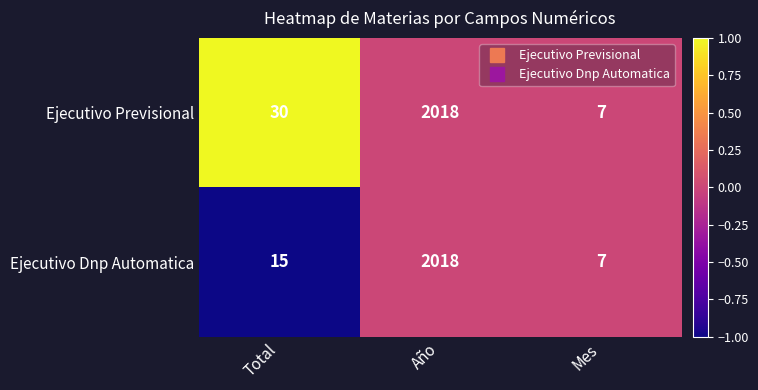

At which category is the sum across all series the highest?

Año